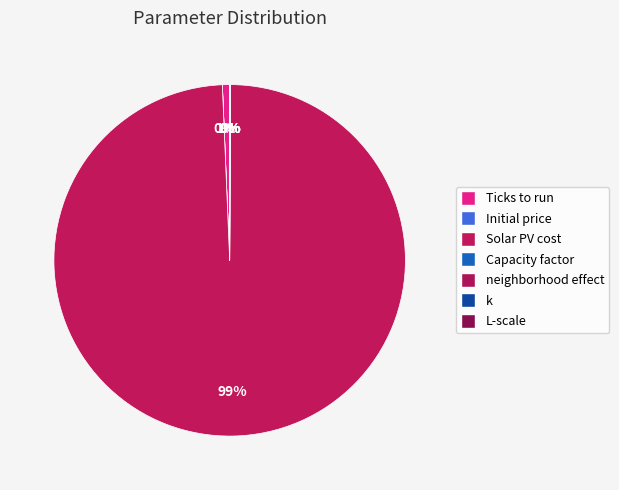

How many slices are in this pie chart?

7